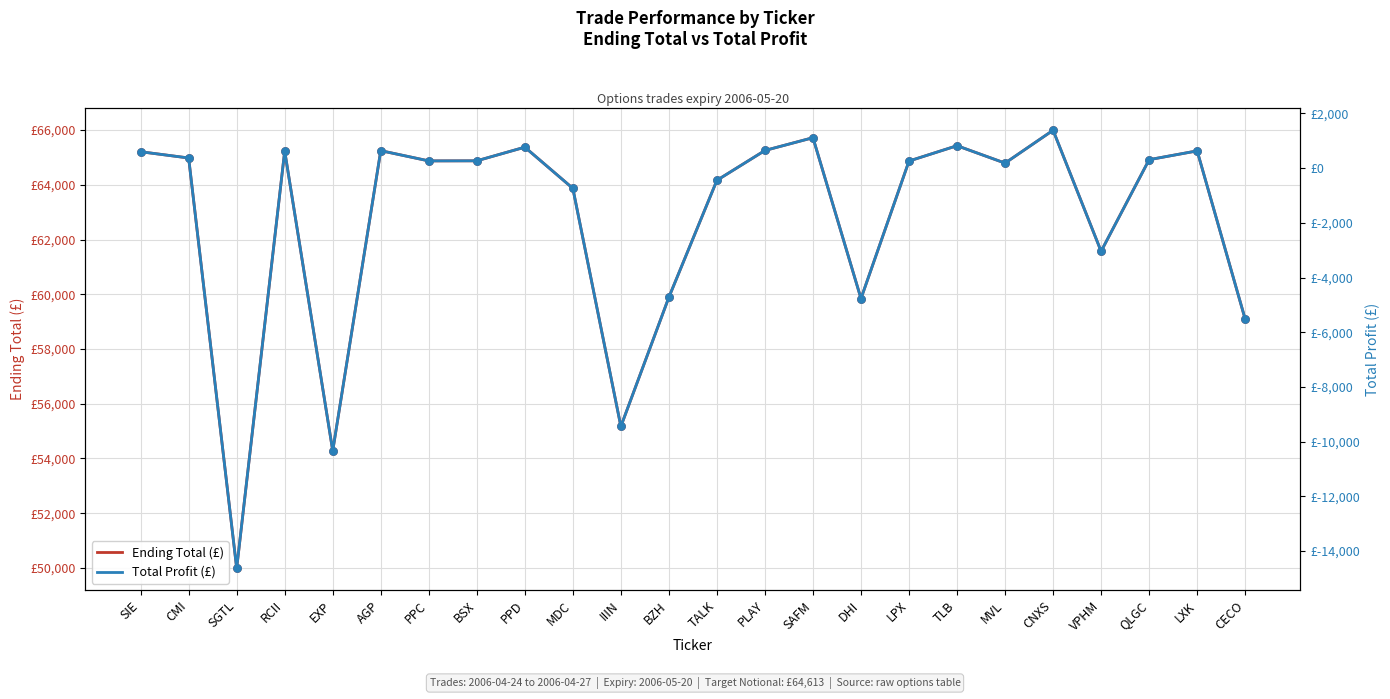

Which series reaches the minimum Y coordinate?

Total Profit (£)